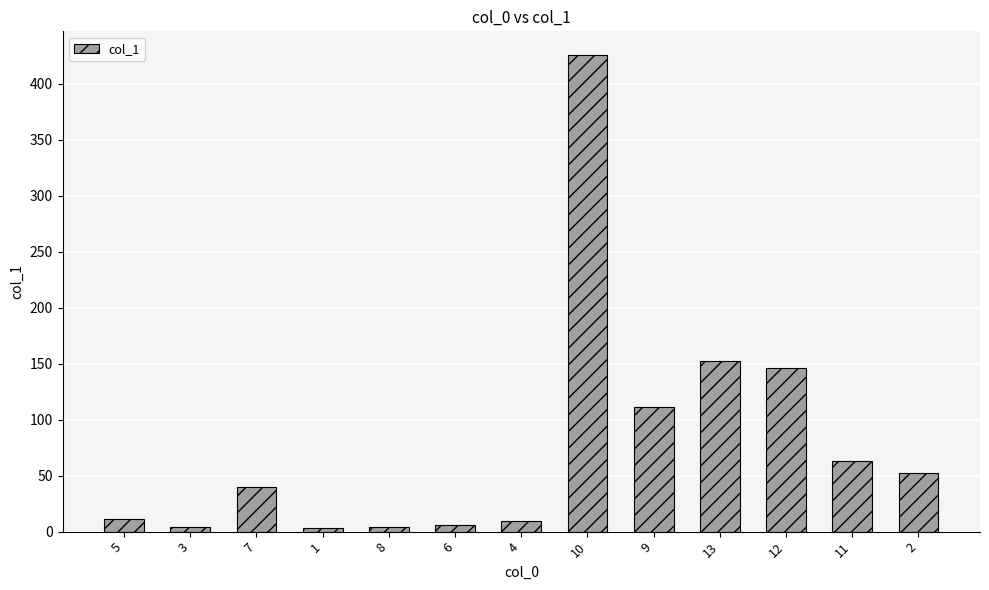

What is the maximum value shown in the chart?

425.7